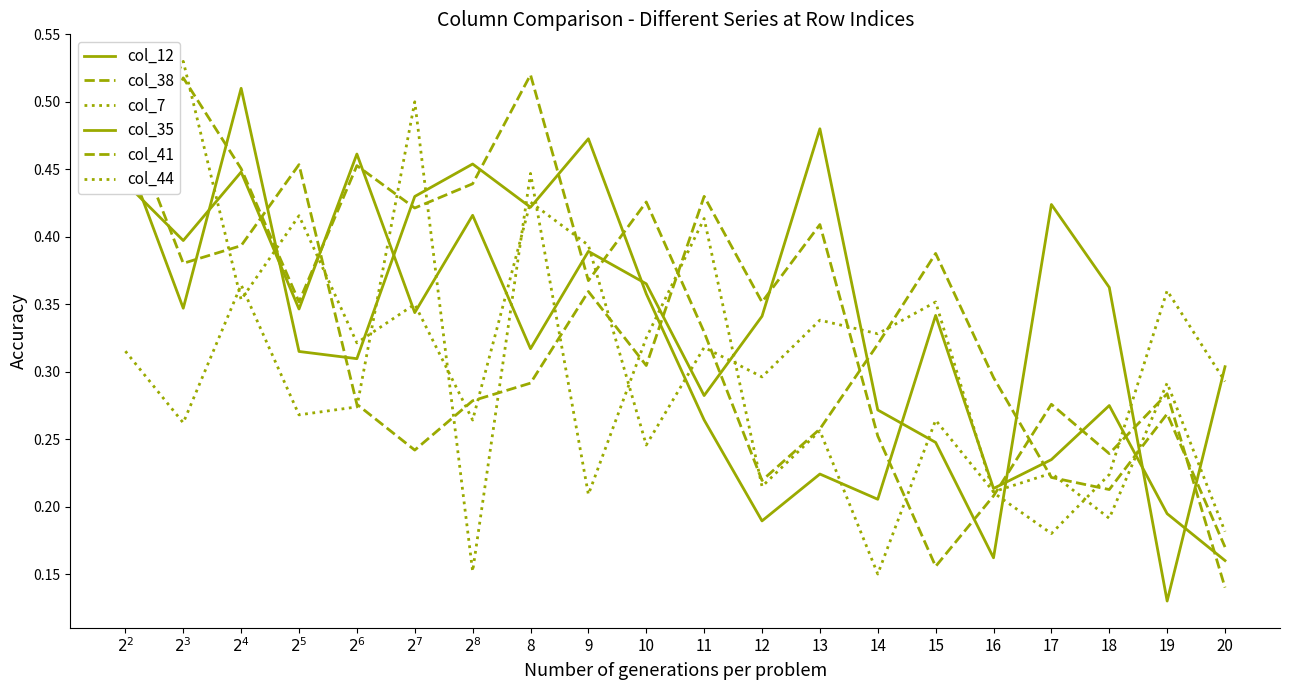

Between $2^{6}$ and 15, which series saw the biggest shift?

col_12